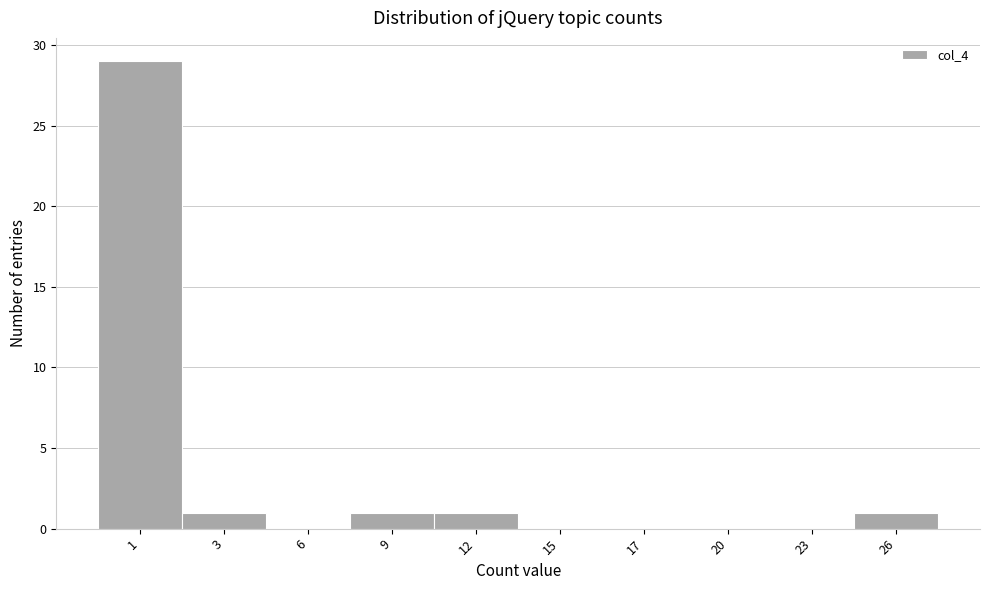

Reading right to left, transcribe all the data shown in this chart.

26=1	23=0	20=0	17=0	15=0	12=1	9=1	6=0	3=1	1=29